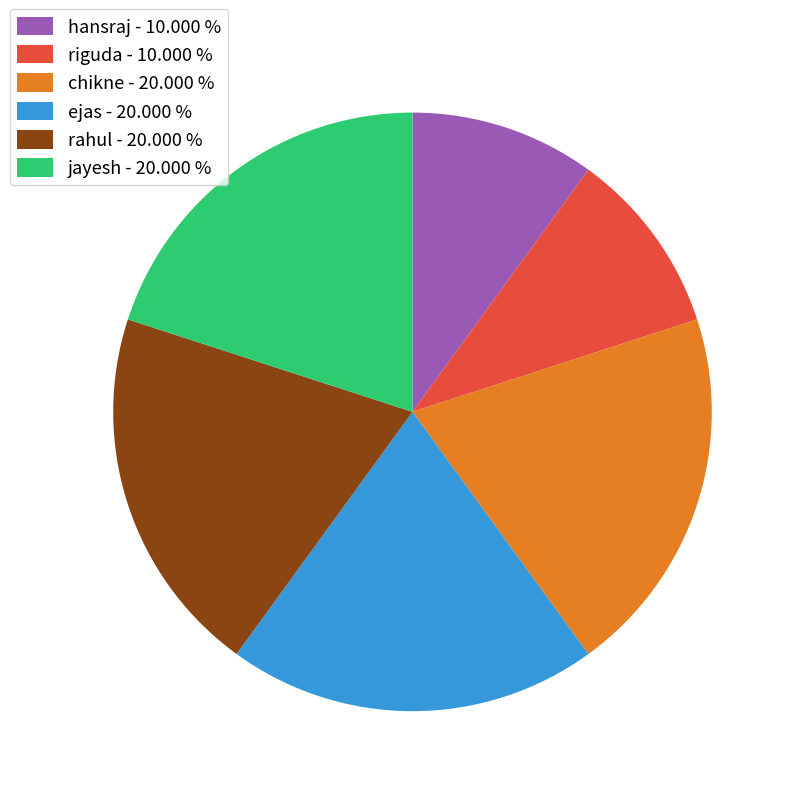

Do ejas - 20.000 % and jayesh - 20.000 % together represent more than half of the pie?

No